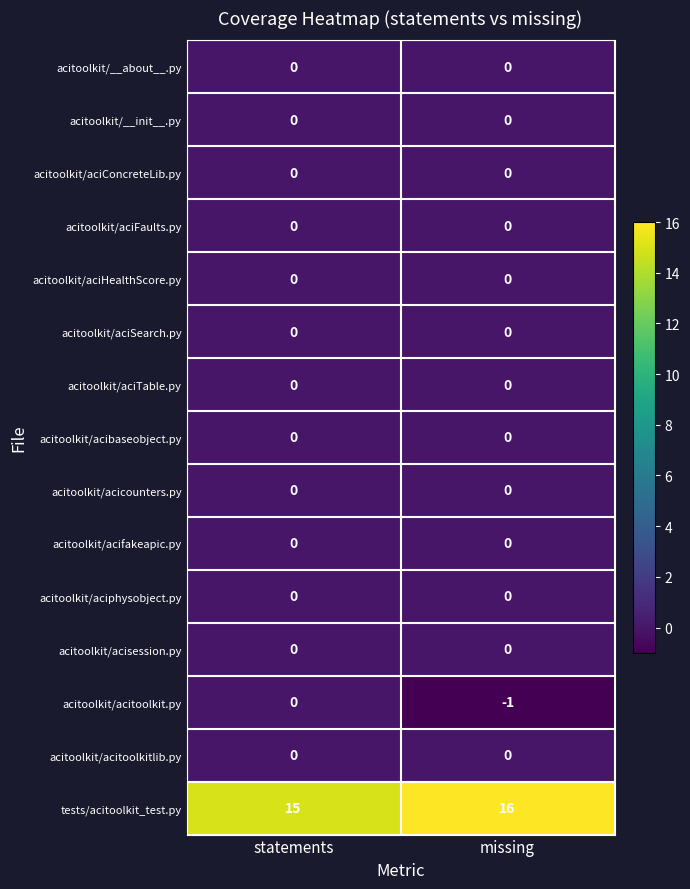

What is the spread (max minus min) of values at missing?

17